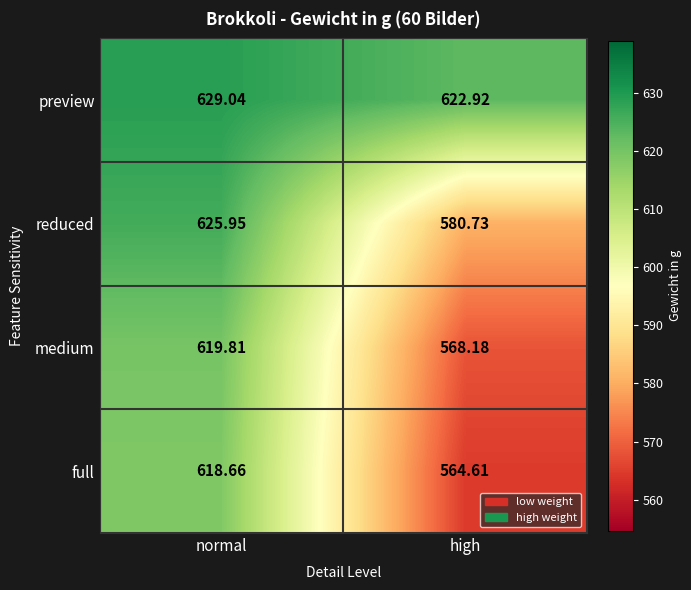

Which series has the largest range (max minus min)?

full